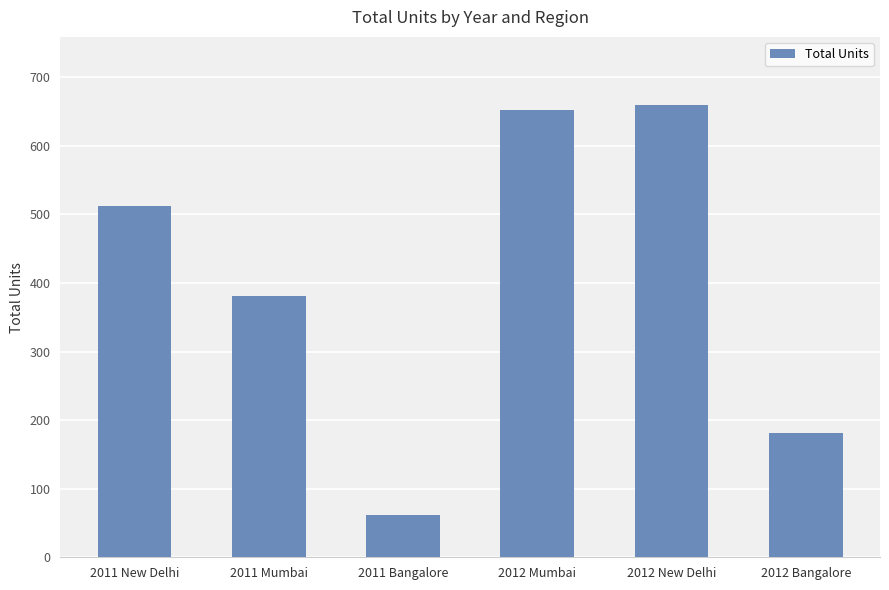

How many bars are there in total?

6